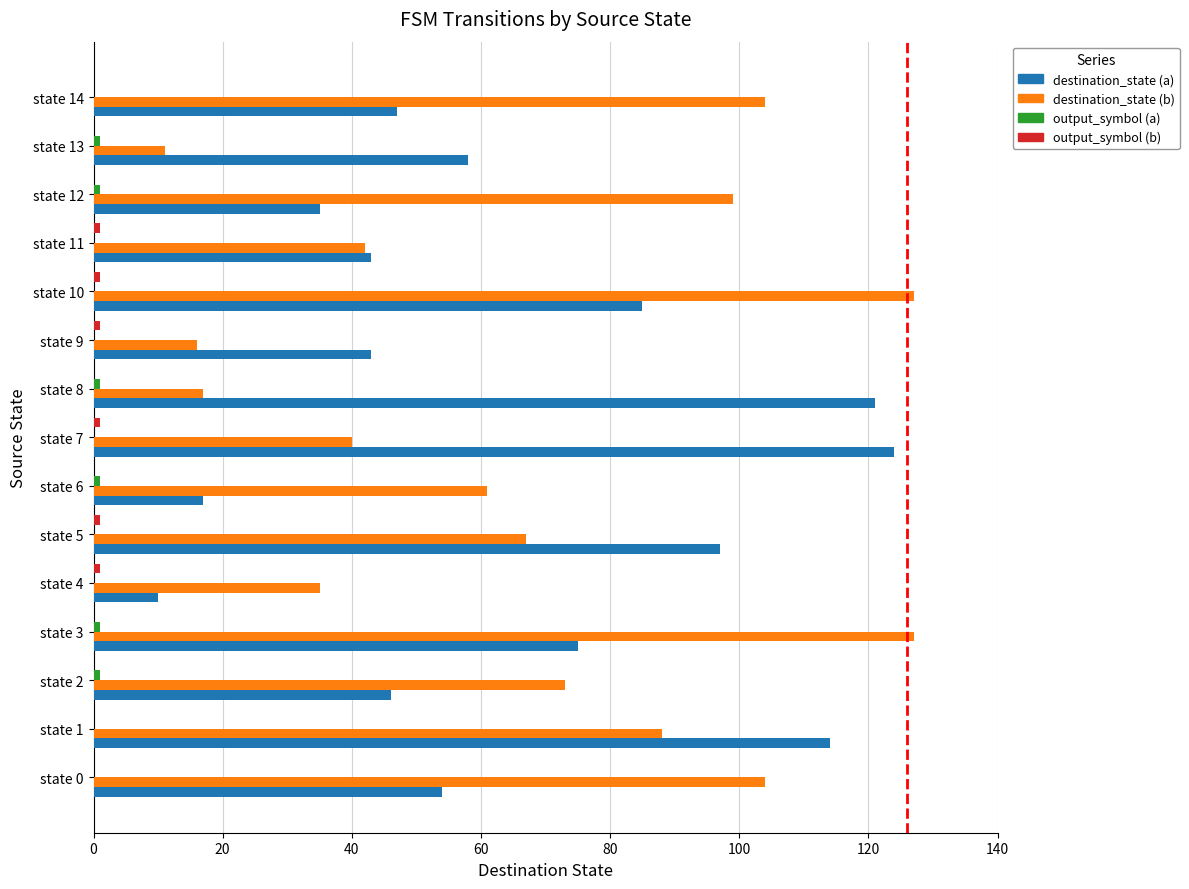

Is the value of destination_state (a) at state 10 greater than the value of destination_state (b) at state 2?

Yes